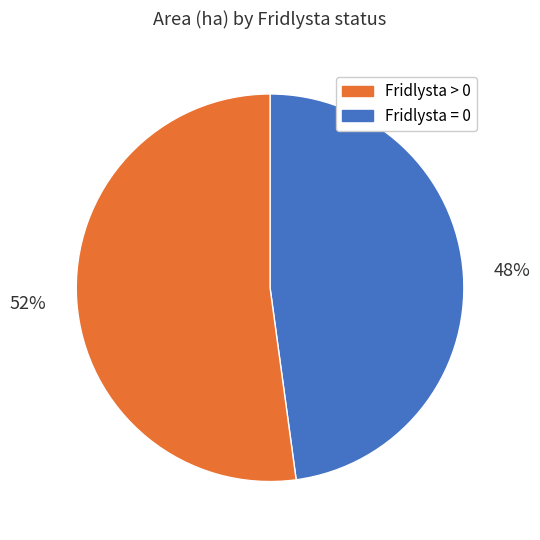

Rank the categories by value from lowest to highest.

Fridlysta > 0, Fridlysta = 0